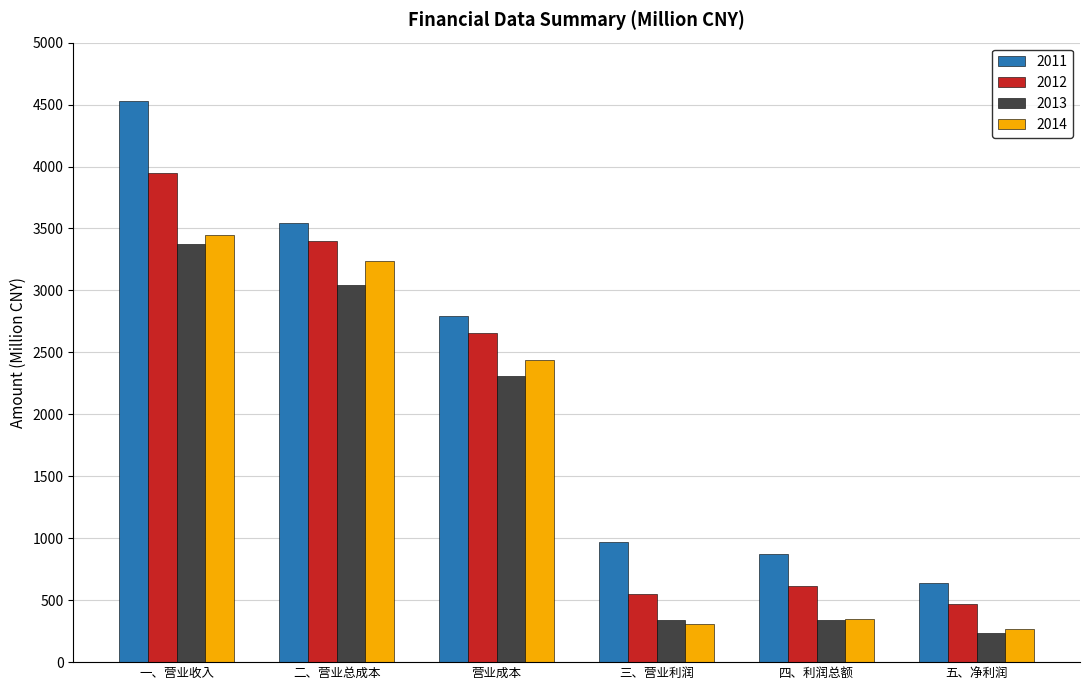

Which series has the largest total across all categories?

2011